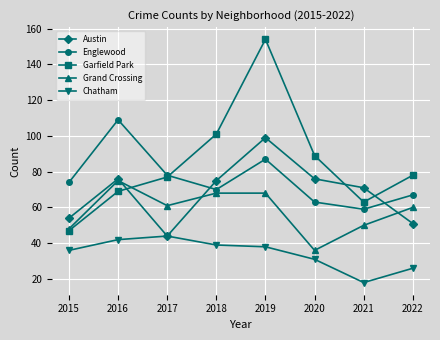

What is the minimum value for Chatham?

18